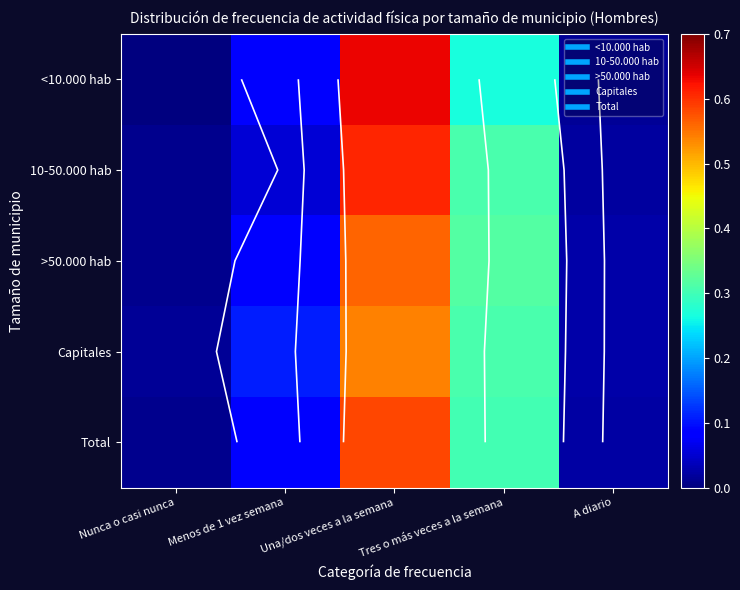

Rank the series by their maximum value, from lowest to highest.

Capitales, >50.000 hab, Total, 10-50.000 hab, <10.000 hab